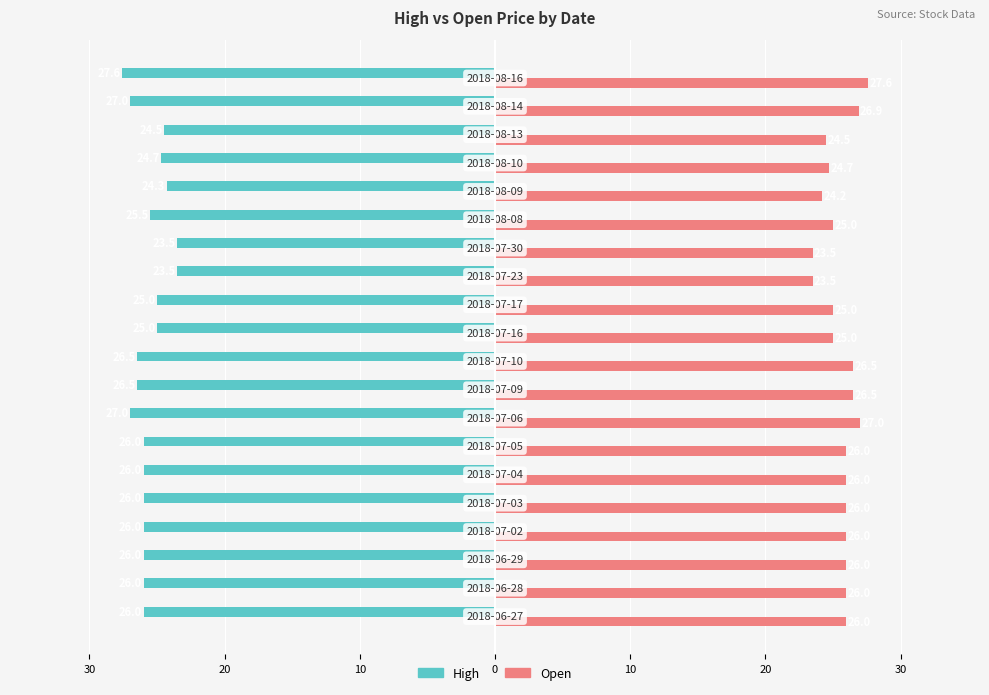

What is the value of the Open bar at the 4th from the left?

26.0